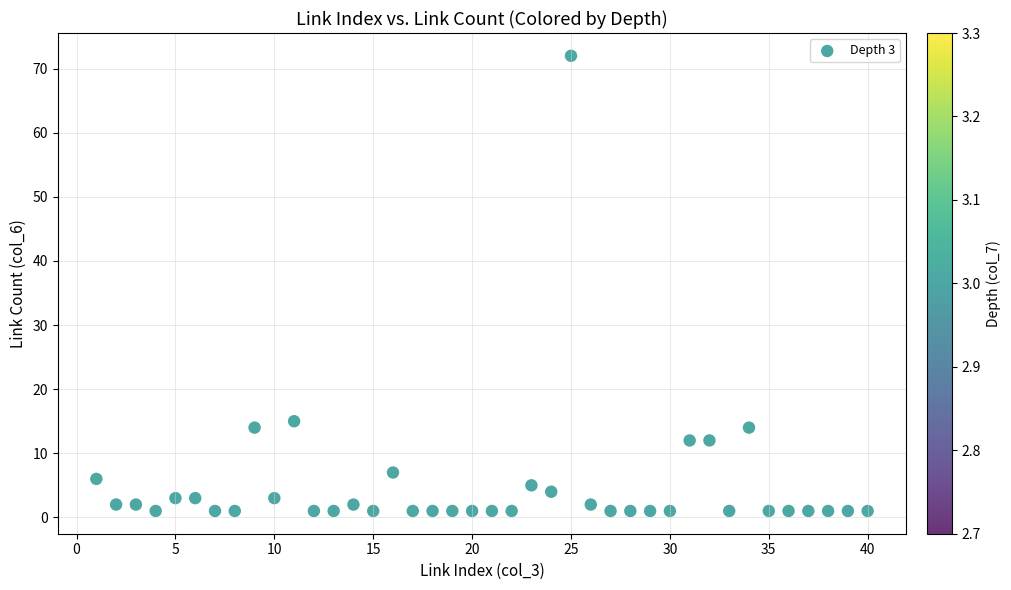

What is the range of X values (max minus min)?

39